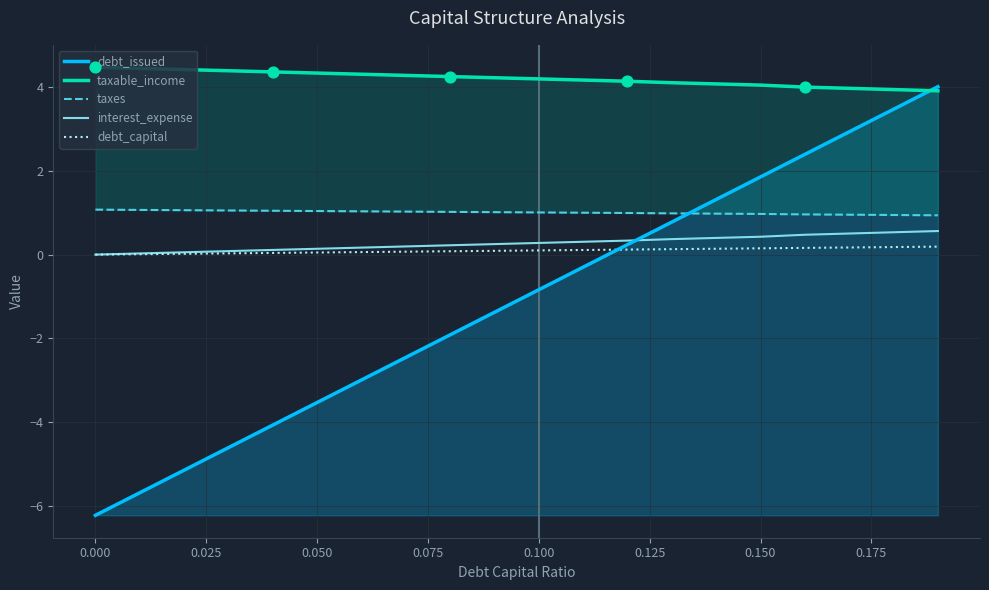

Which series reaches the maximum Y coordinate?

taxable_income